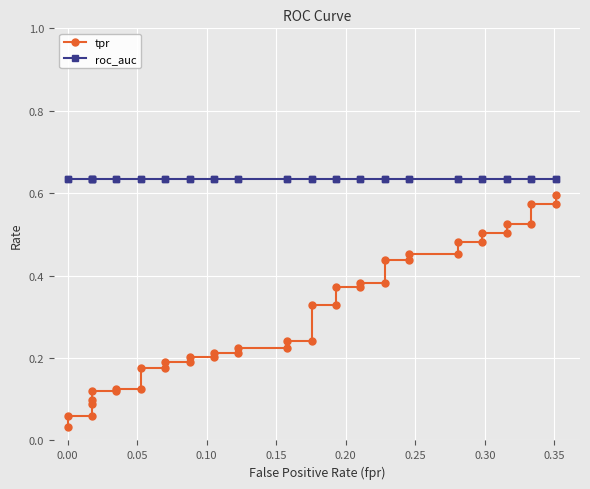

Does the chart display data point markers on the line(s)?

Yes